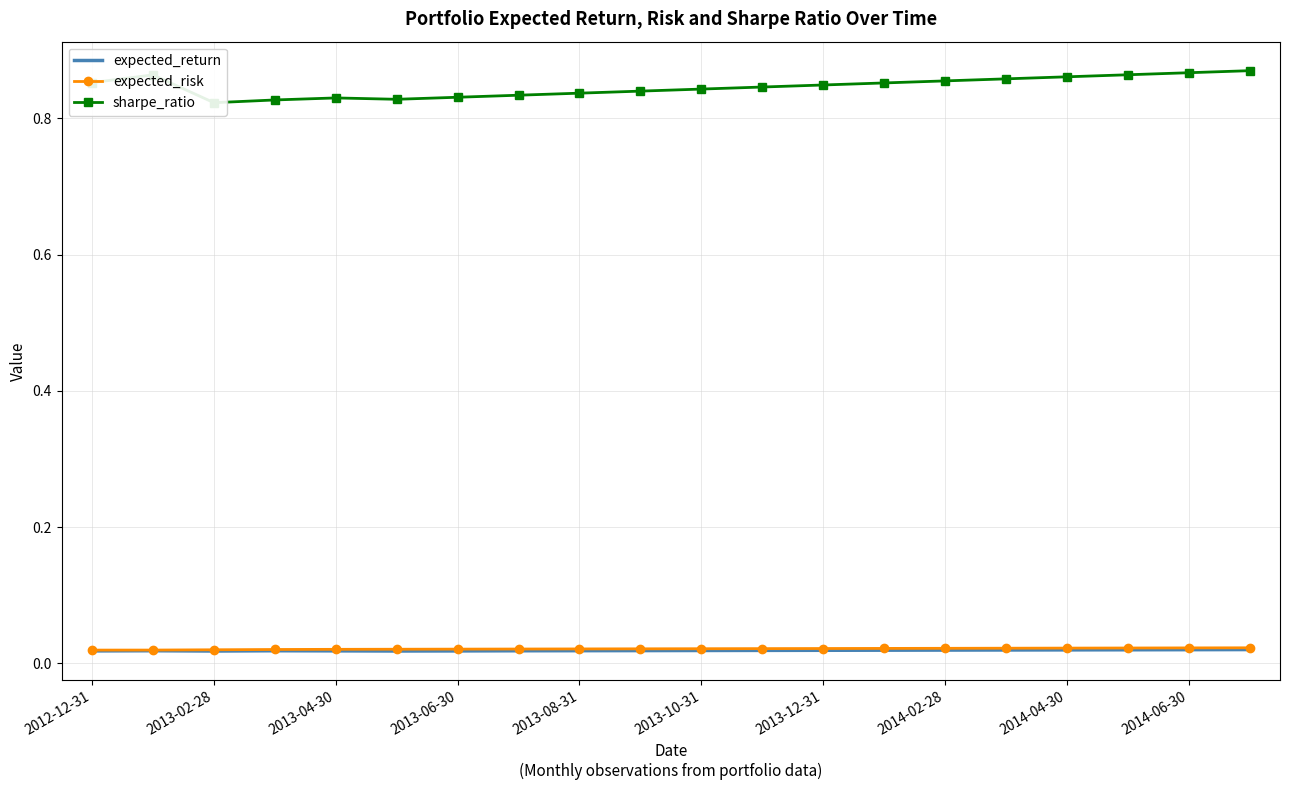

Which label corresponds to the smallest value in the chart?

2013-02-28